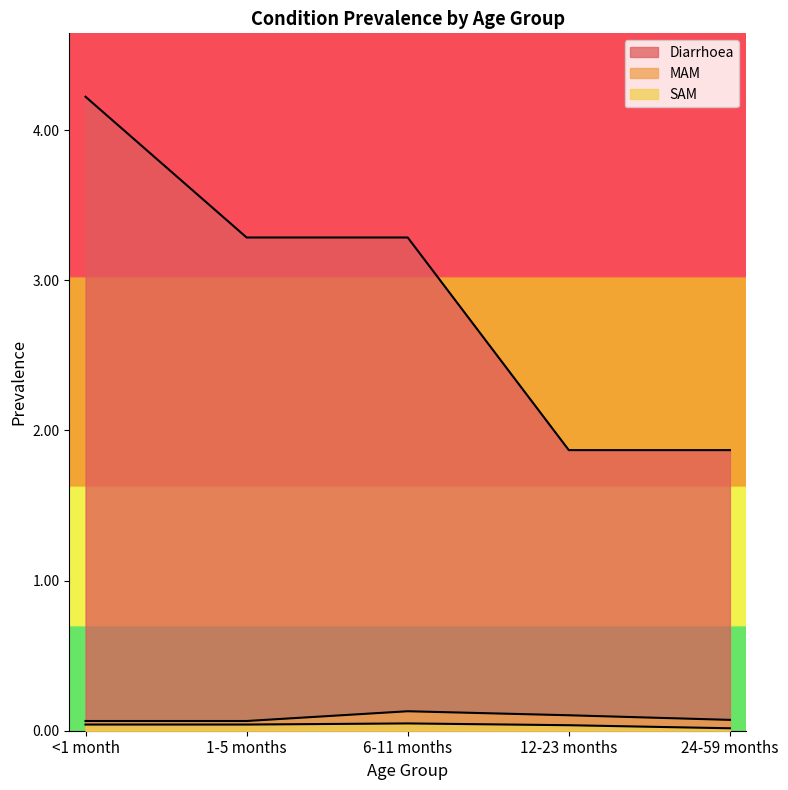

True or false: Diarrhoea has more than 1 interior local peaks.

False